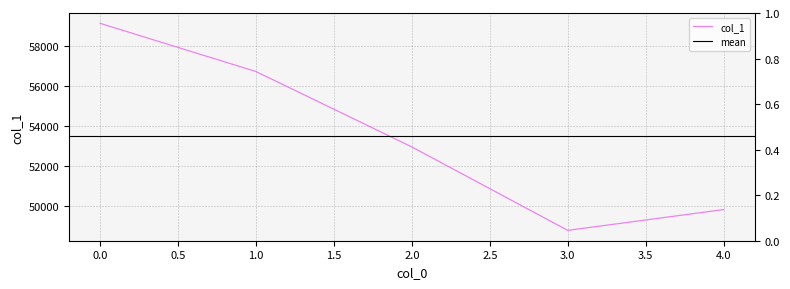

What is the difference between the values at 2 and 1?

3759